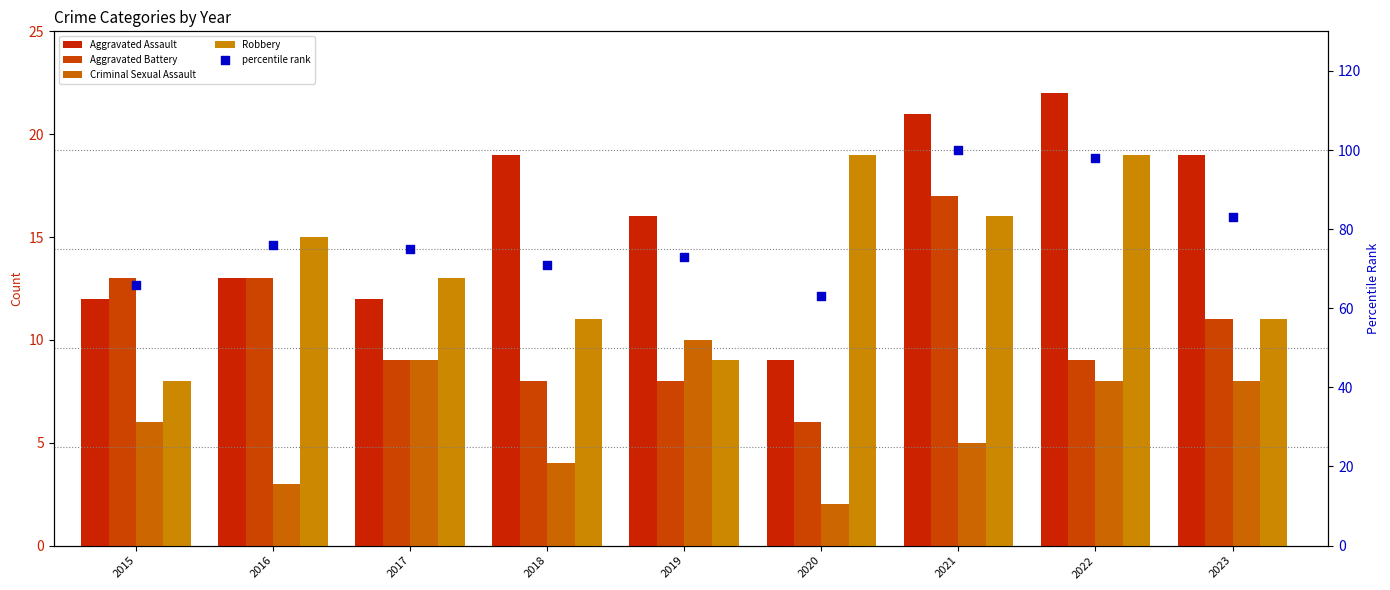

Which series has the largest Y range (max minus min)?

percentile rank